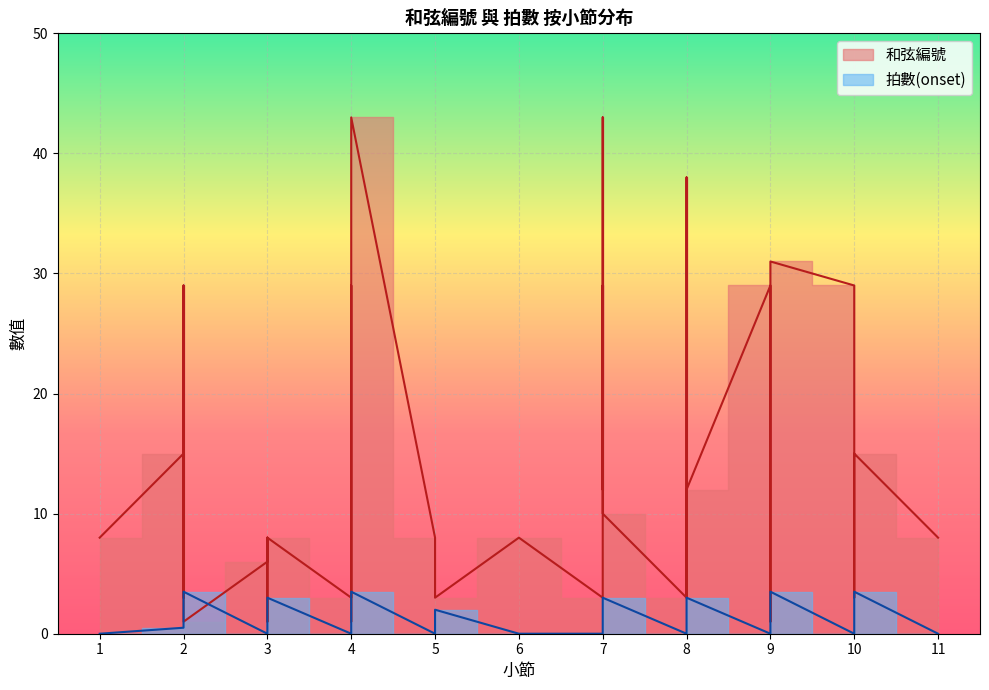

Reading right to left, what are all the values shown in this chart?

和弦編號: 8.0	15.0	3.0	8.0	29.0	31.0	29.0	8.0	1.0	8.0	29.0	12.0	3.0	38.0	29.0	3.0	10.0	29.0	12.0	43.0	3.0	8.0	3.0	8.0	43.0	1.0	8.0	29.0	3.0	8.0	1.0	8.0	6.0	1.0	29.0	8.0	3.0	15.0	8.0
拍數(onset): 0.0	3.5	2.0	1.0	0.0	3.5	3.0	2.0	1.0	0.5	0.0	3.0	2.0	1.5	1.0	0.0	3.0	2.0	1.0	0.5	0.0	0.0	2.0	0.0	3.5	2.0	1.5	1.0	0.0	3.0	2.0	1.0	0.0	3.5	3.0	2.0	1.0	0.5	0.0